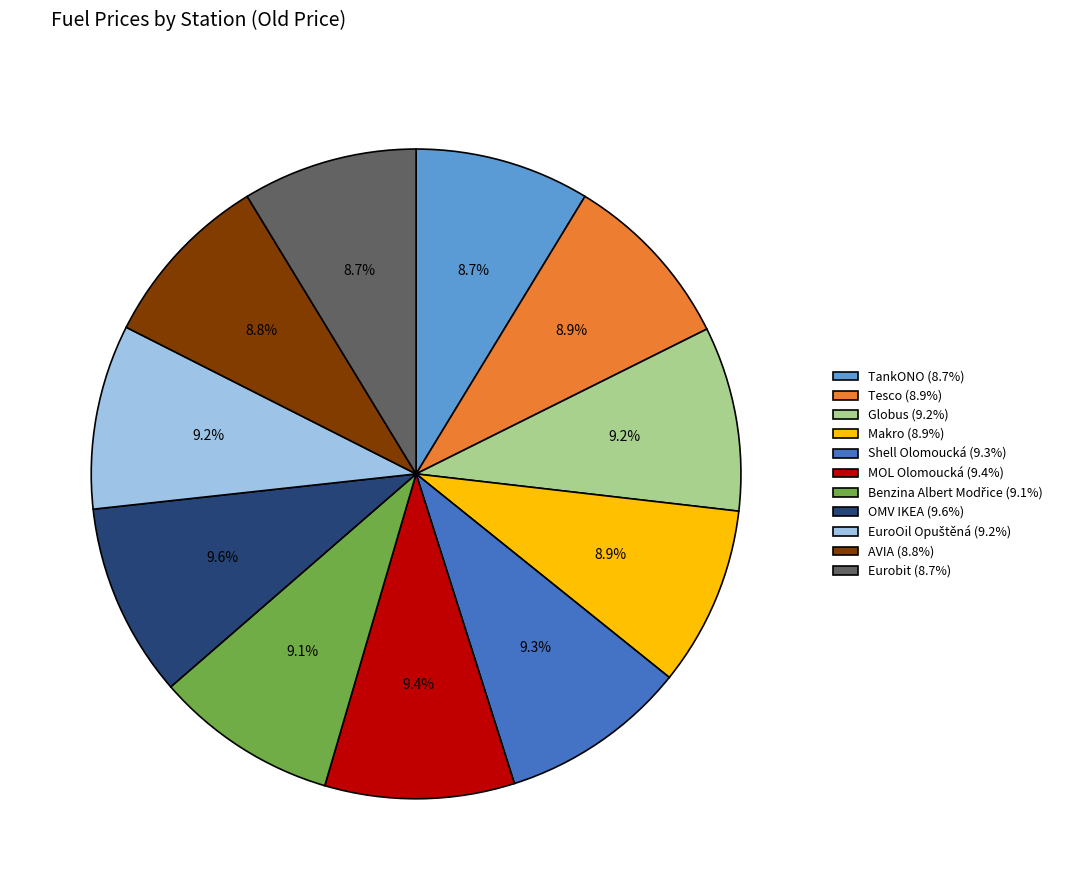

What portion of the pie excludes OMV IKEA (9.6%)?

90.4%